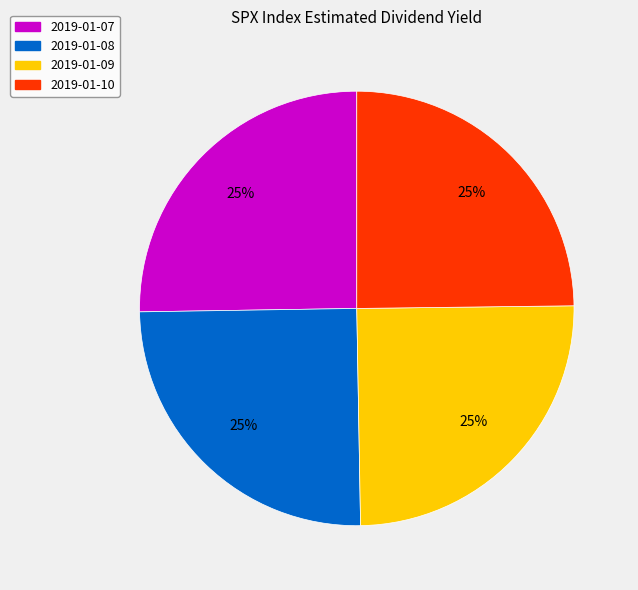

Is it true that 2019-01-07 is 40% of the pie?

False